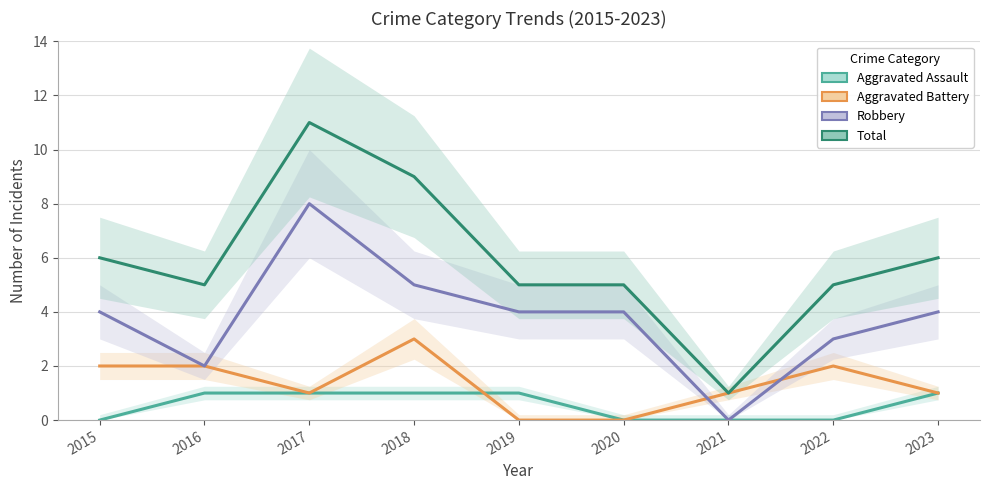

What is the difference between the Robbery values at 2017 and 2016?

6